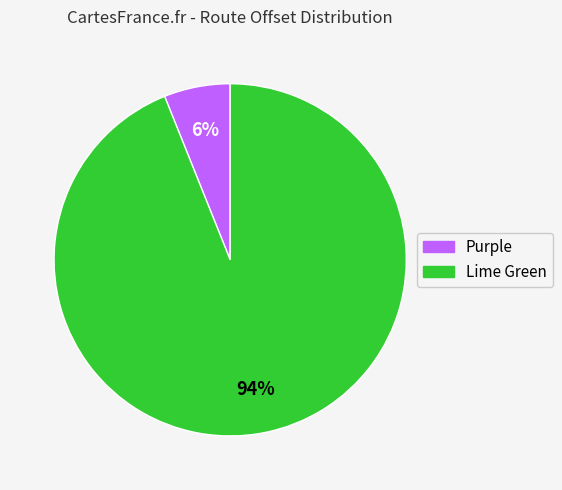

To the nearest percent, what percentage of the pie is Lime Green?

94%